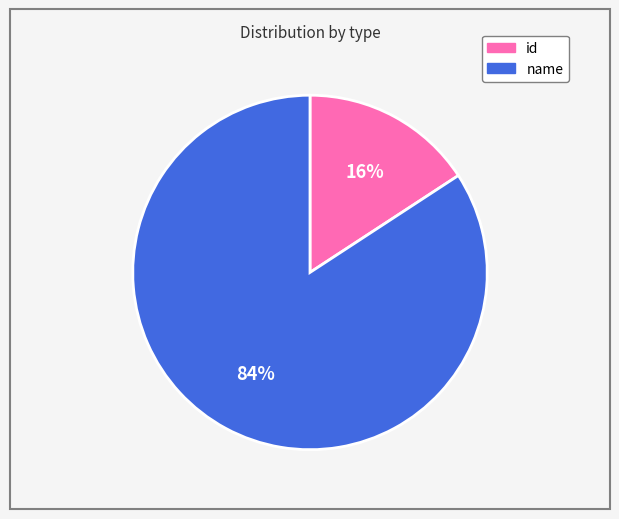

To the nearest percent, what is the average slice percentage?

50%